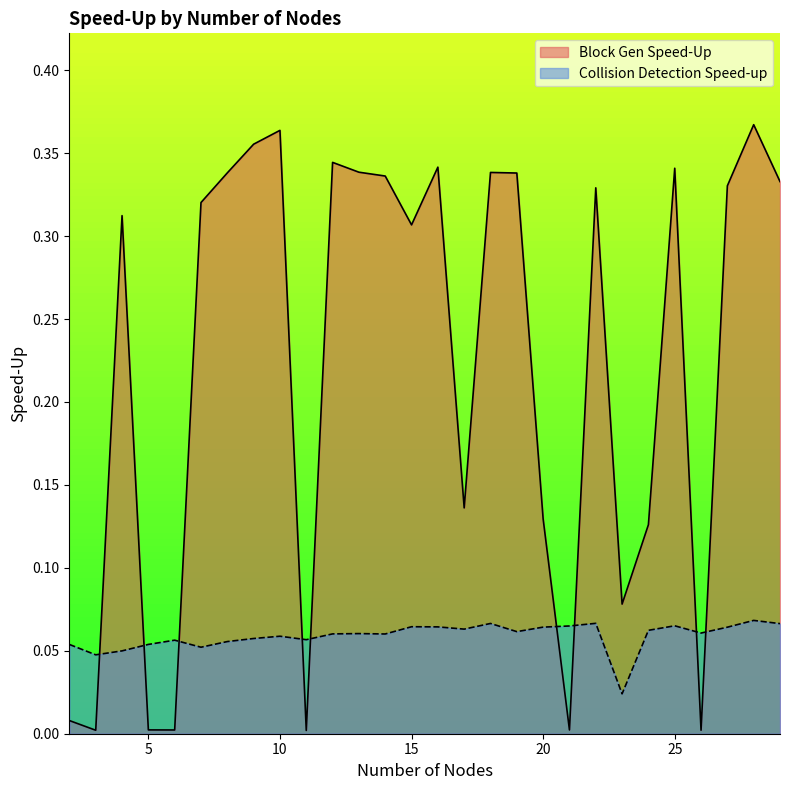

The value of Block Gen Speed-Up at 15 is 0.3. True or false?

True